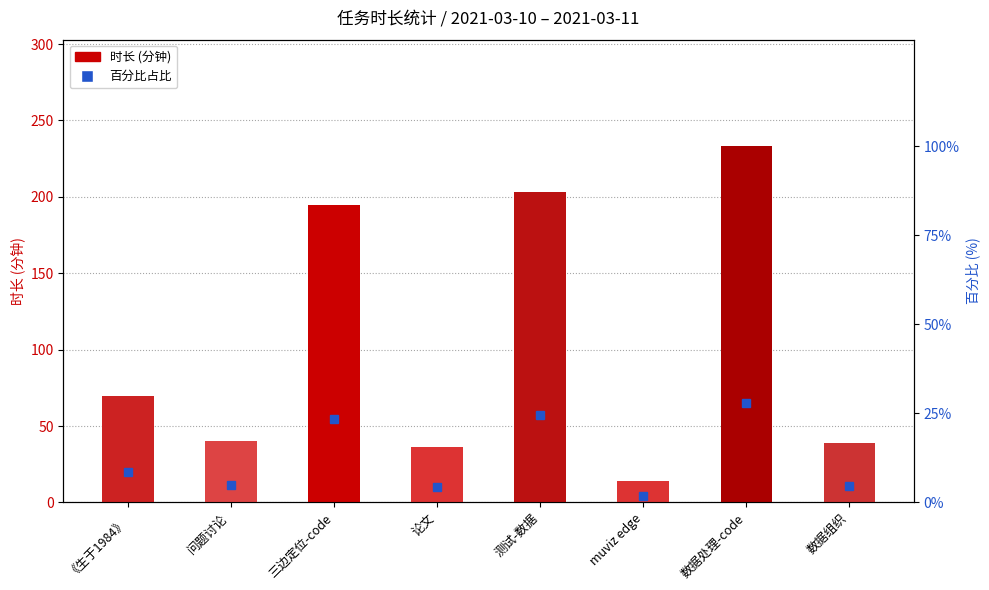

At which label is the value closest to 123?

《生于1984》